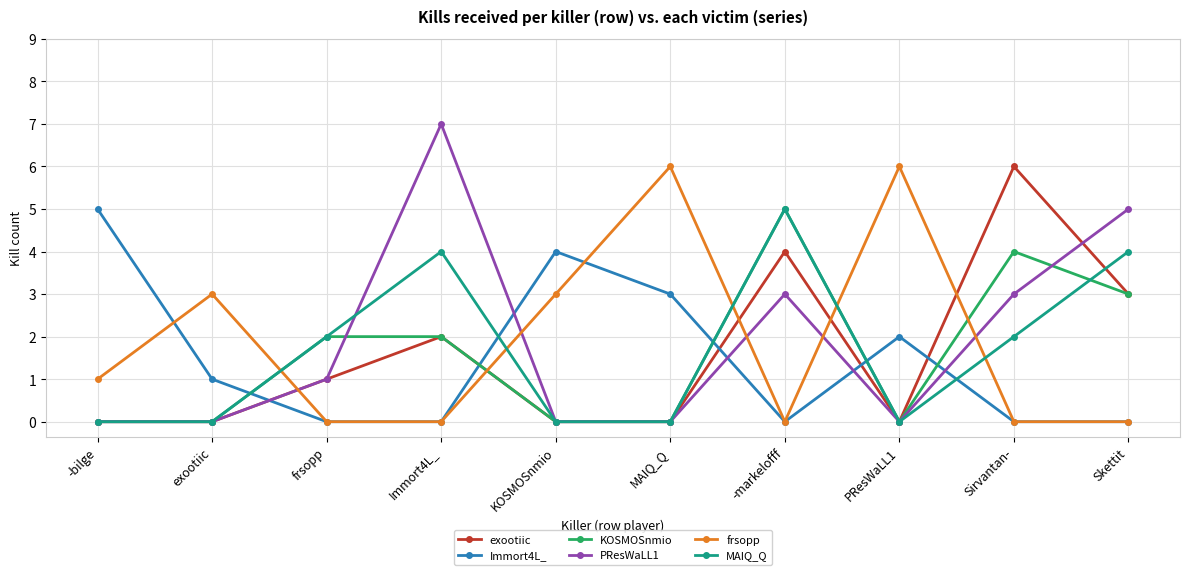

What is the difference between the highest and lowest values at exootiic?

3